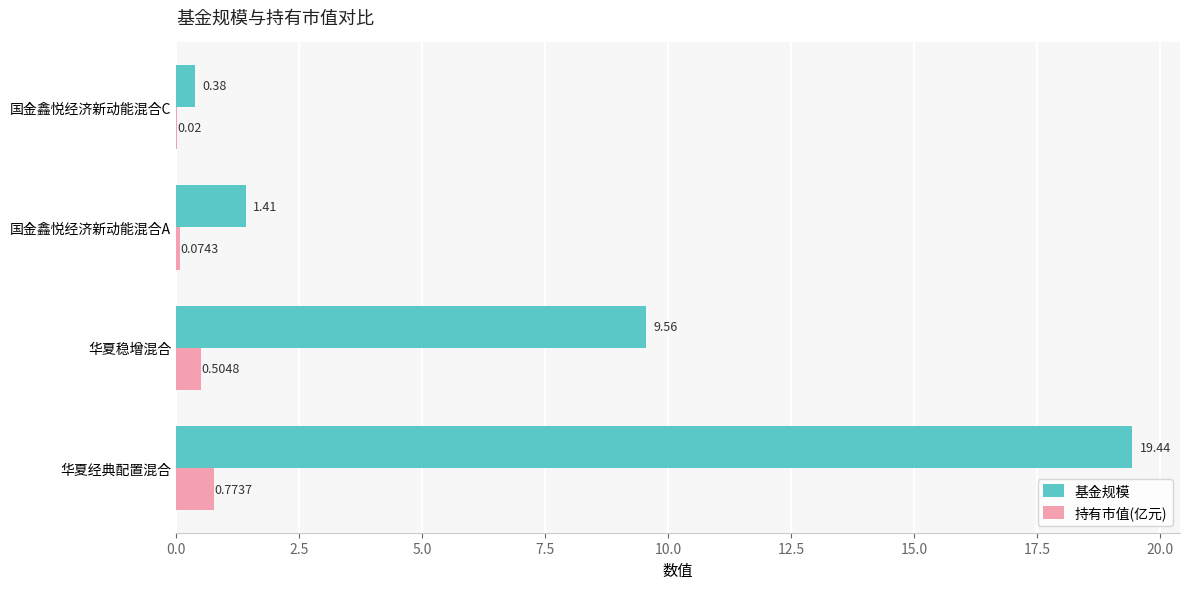

What is the sum of the 基金规模 values at 国金鑫悦经济新动能混合C and 华夏经典配置混合?

19.8